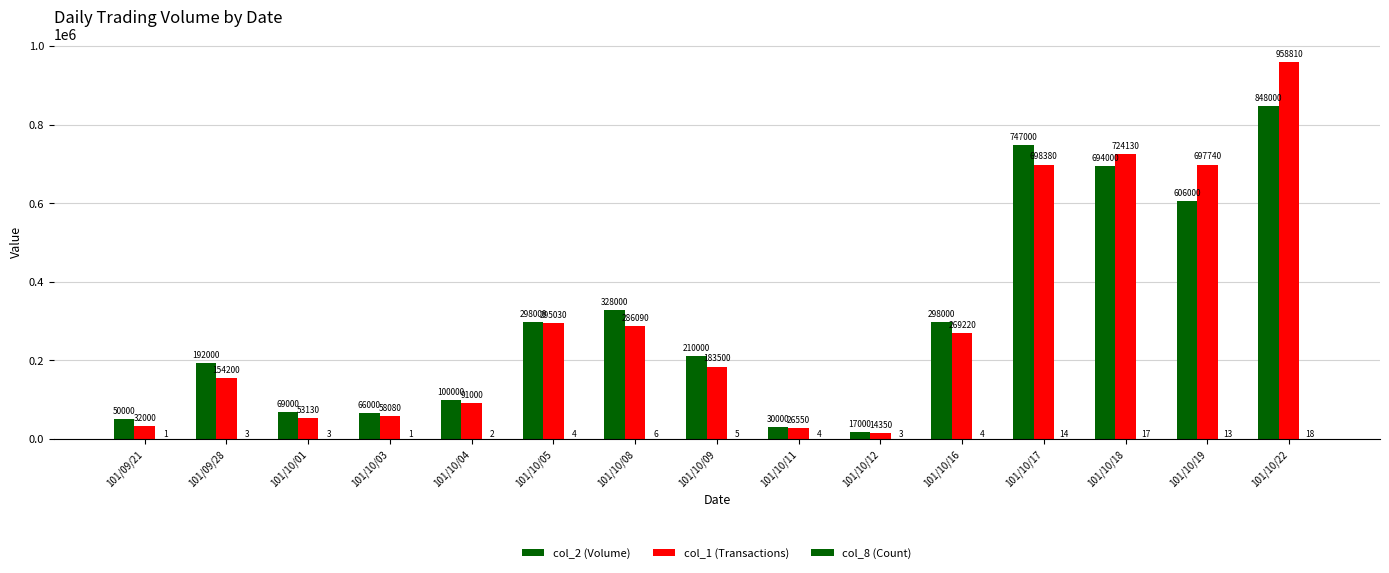

How many groups of bars are there?

15